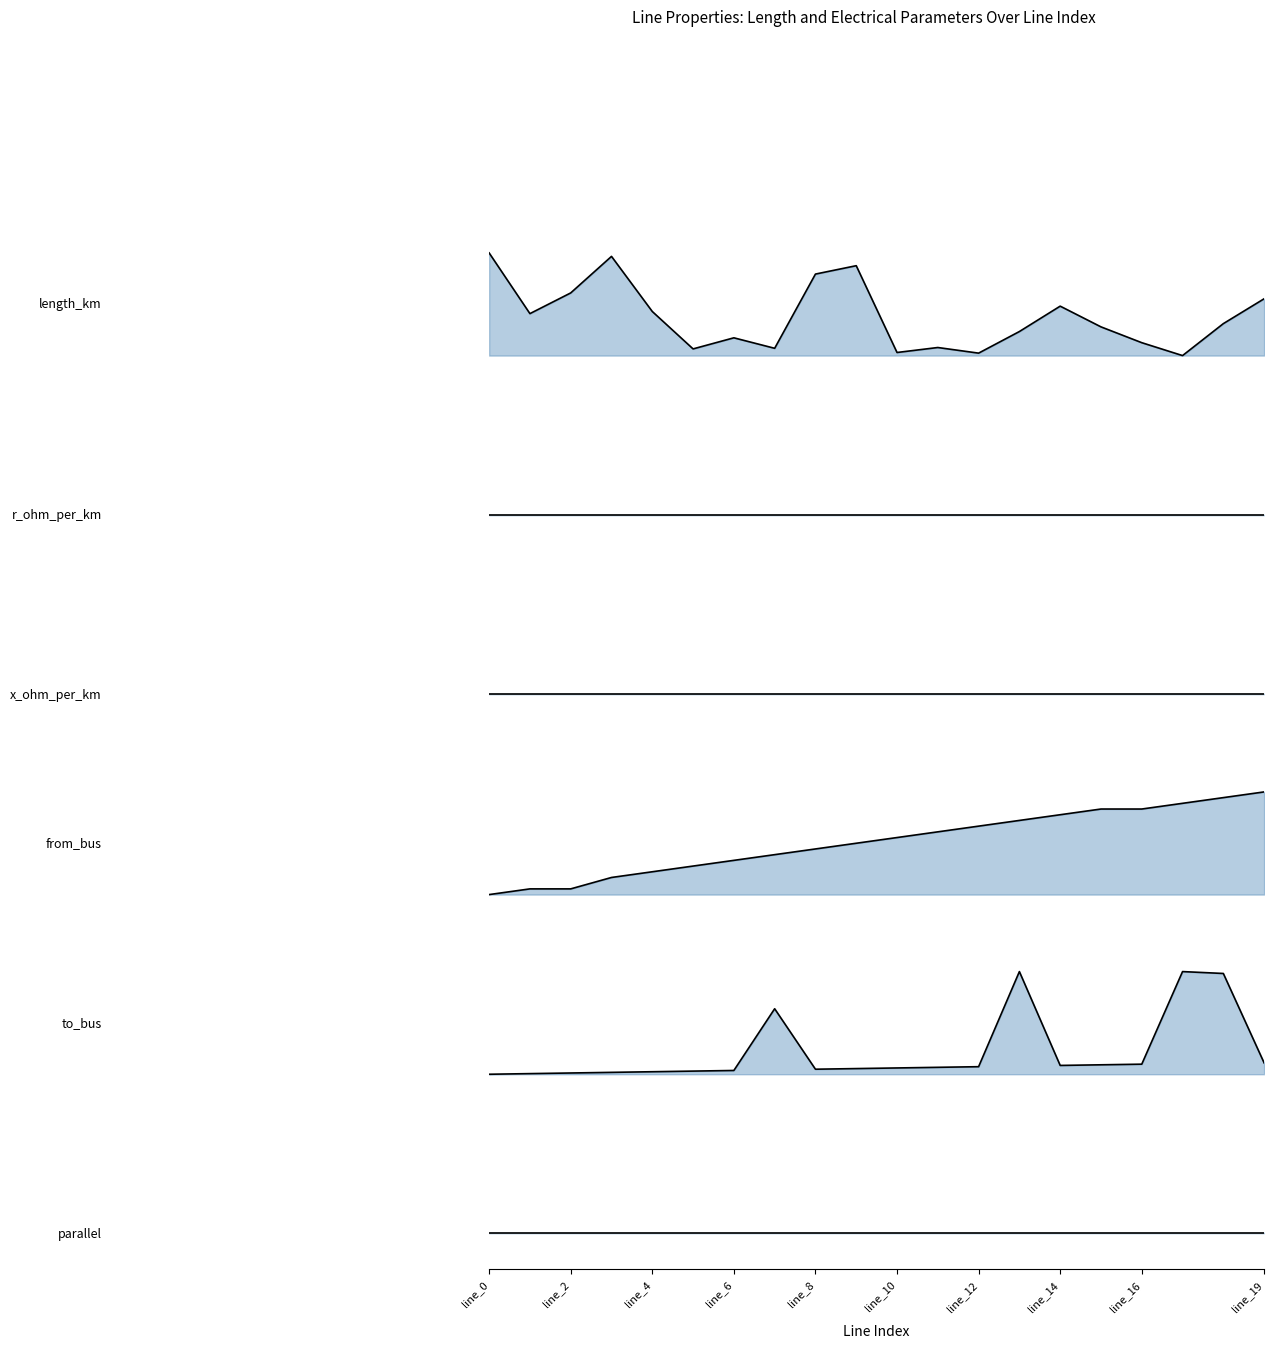

What is the difference between the second highest and second lowest values in the length_km series?

0.1